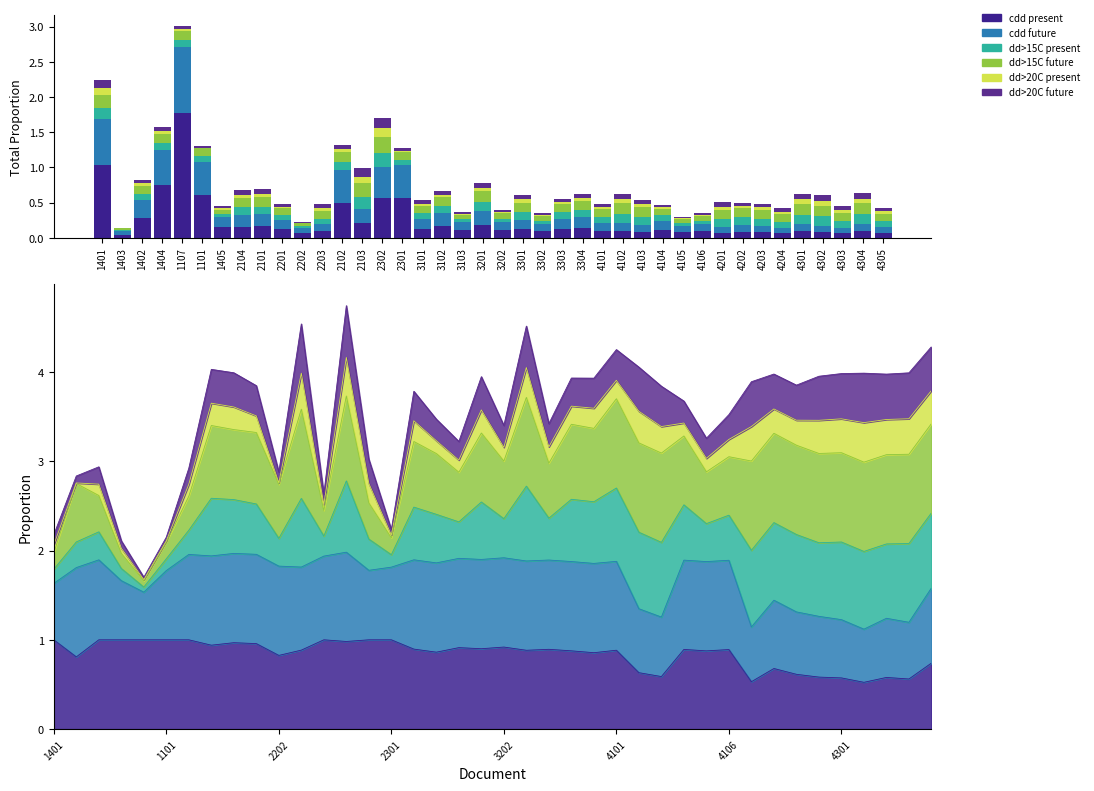

What is the value of the consecutive dry days present bar at the 5th from the left?

1.8